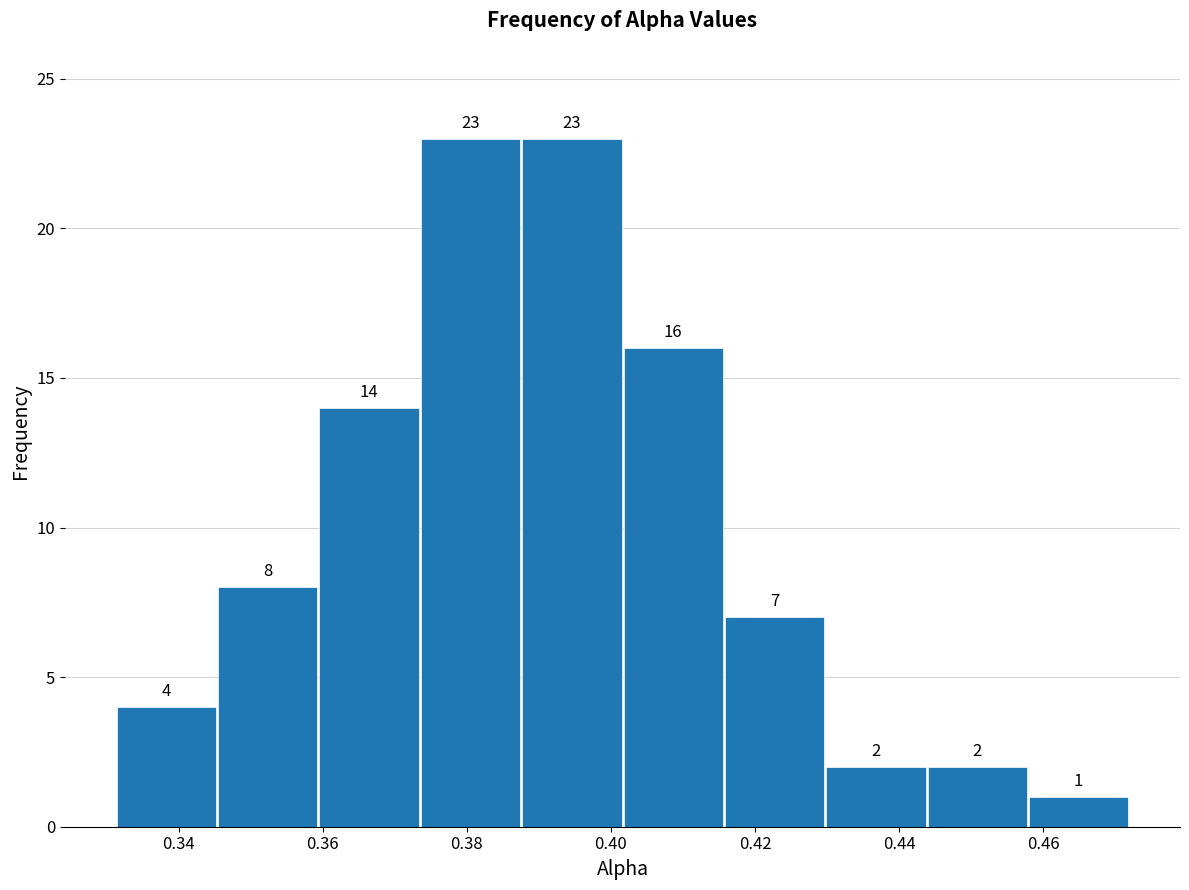

Reading left to right, list every bar in this chart as the range it spans on the x-axis followed by its height. The bar edges are not printed on the chart, so give them approximately, as read against the axis.

0.332 to 0.346: 4
0.346 to 0.360: 8
0.360 to 0.374: 14
0.374 to 0.388: 23
0.388 to 0.402: 23
0.402 to 0.416: 16
0.416 to 0.430: 7
0.430 to 0.444: 2
0.444 to 0.458: 2
0.458 to 0.472: 1